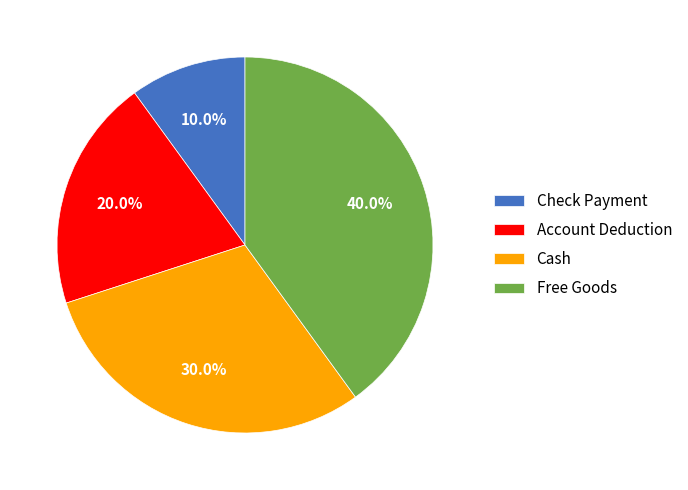

To the nearest percent, what is the difference between the largest and smallest slice percentages?

30%